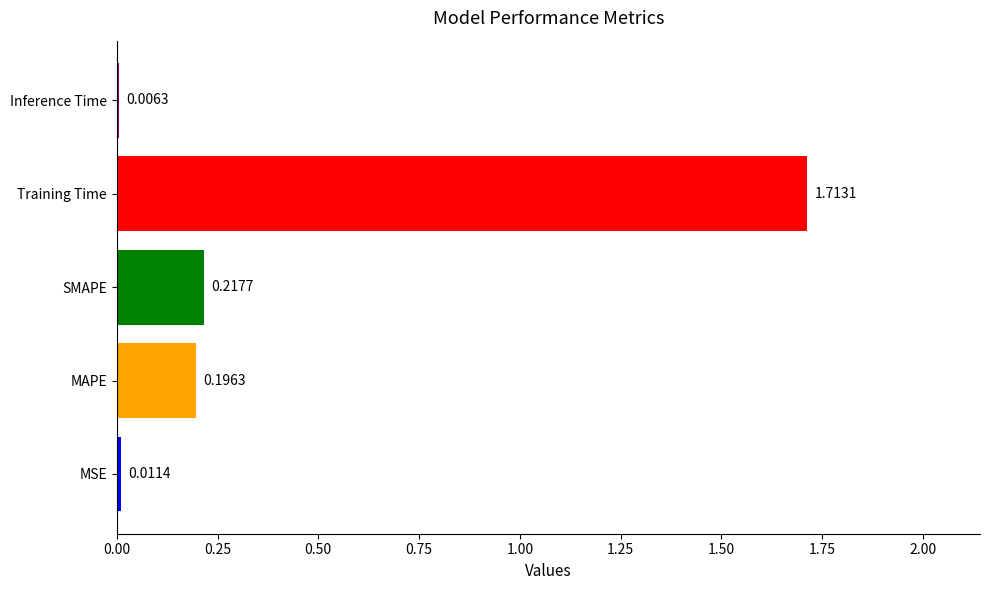

What is the sum of all values?

2.1